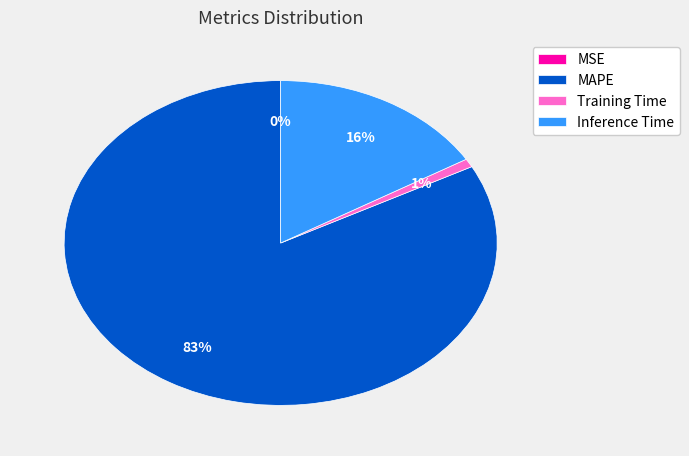

To the nearest percent, what is the difference between the largest and smallest slice percentages?

83%